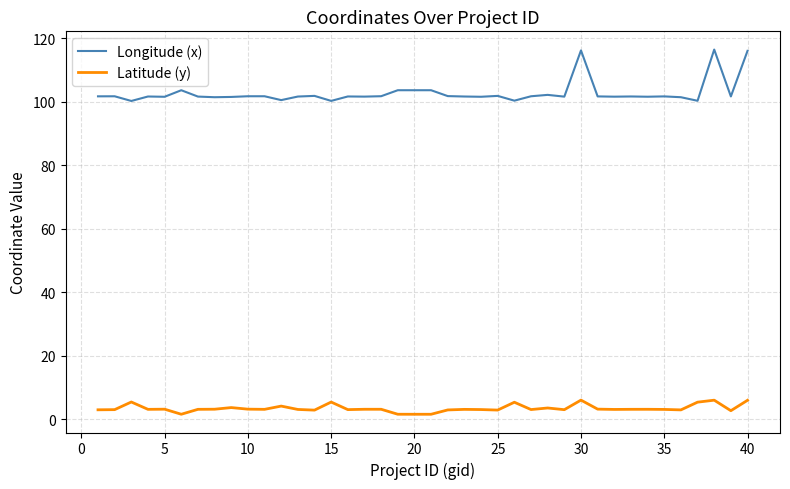

Which series has the widest spread of values?

Longitude (x)